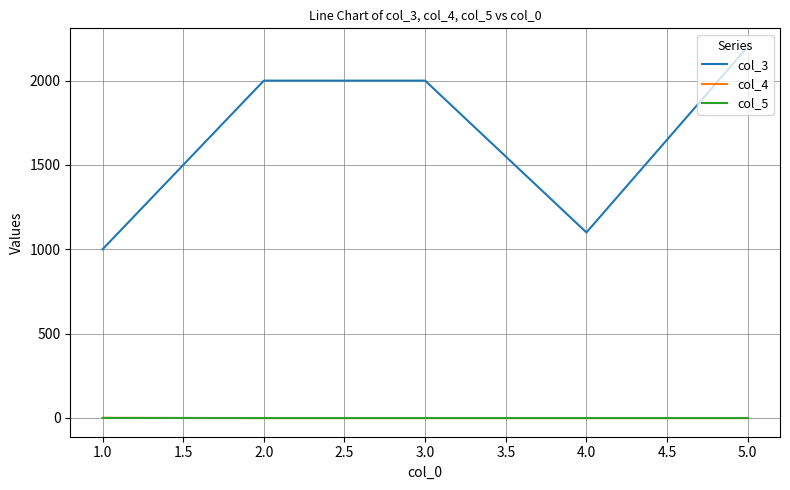

True or false: col_4 and col_3 cross at least once.

False